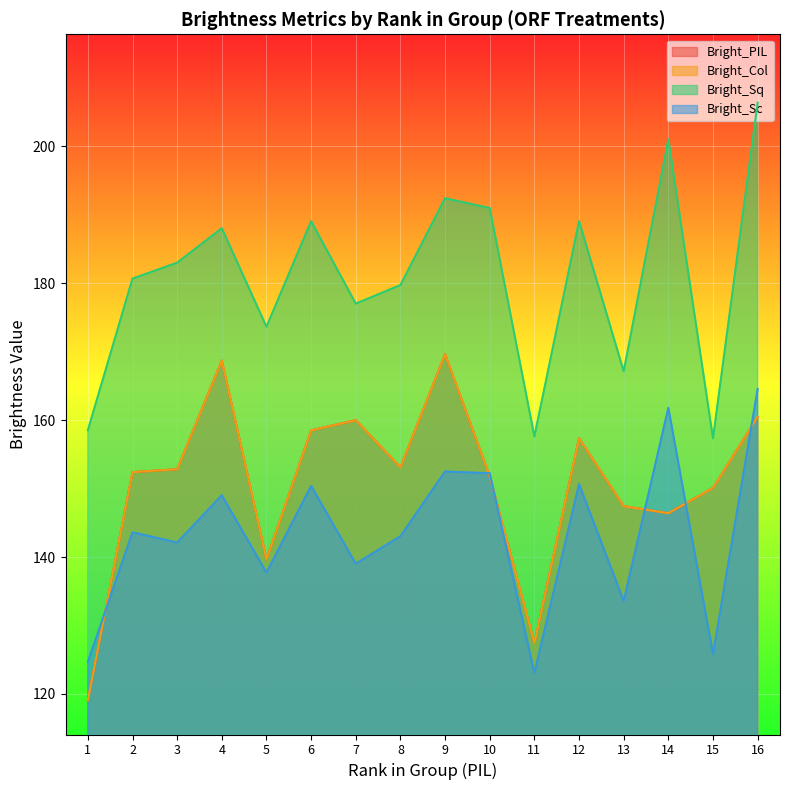

Which series changed the most between 4 and 16?

Bright_Sq